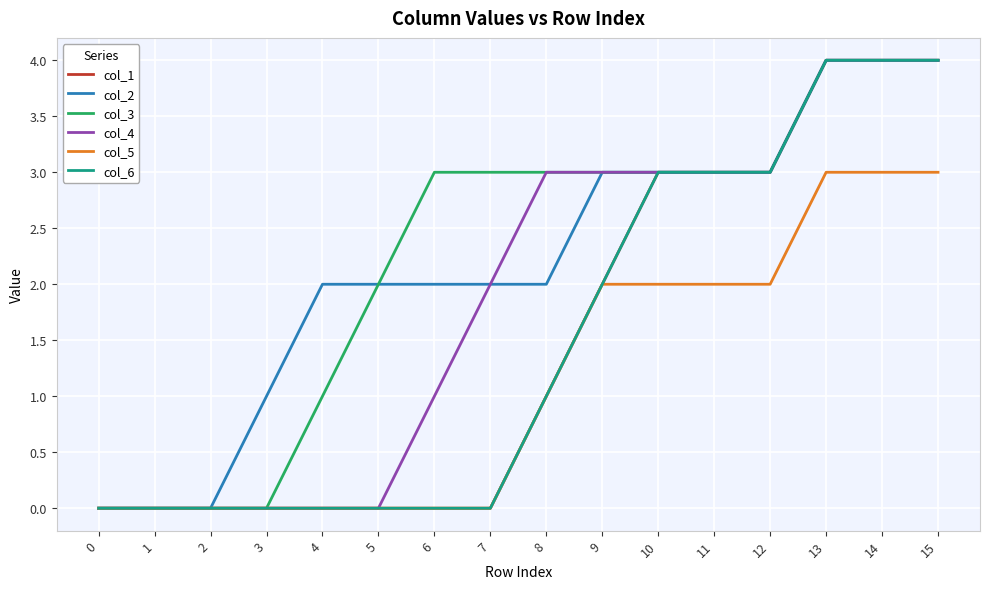

Which series changed the most between 9 and 11?

col_1